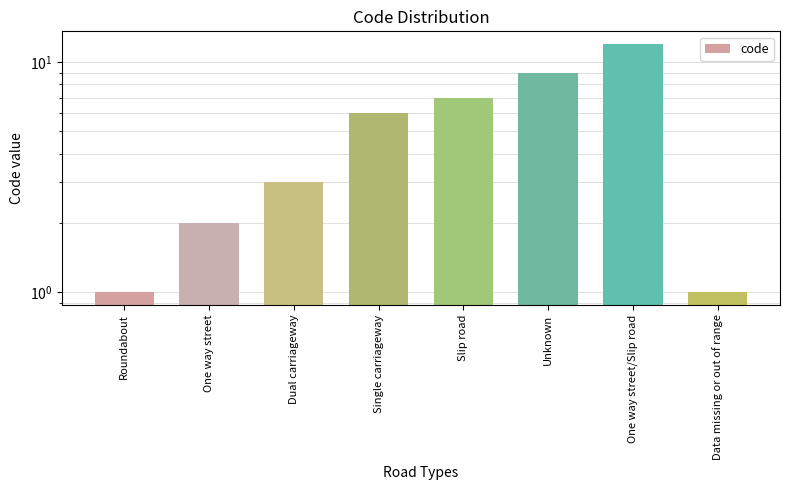

Which has a higher value, Slip road or One way street/Slip road?

One way street/Slip road